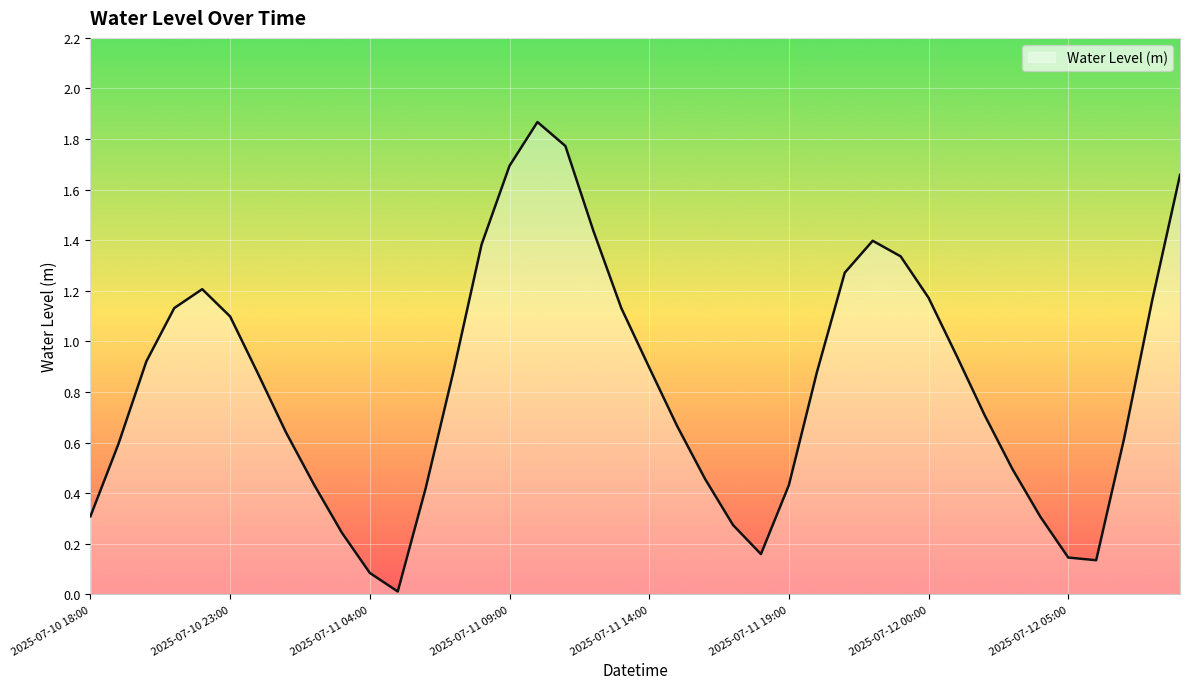

At which label is the value closest to 0?

2025-07-11 05:00